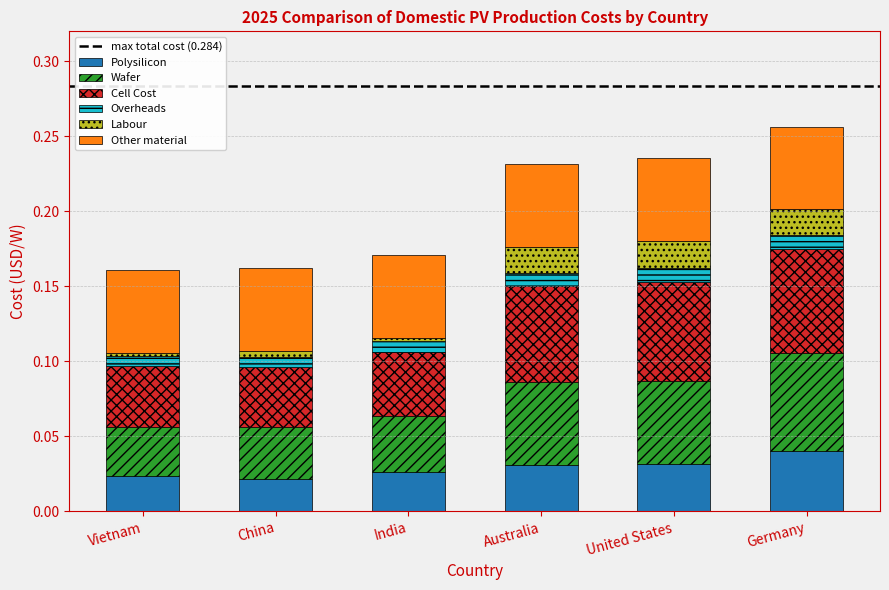

Which category has the highest value in the Polysilicon series?

Germany